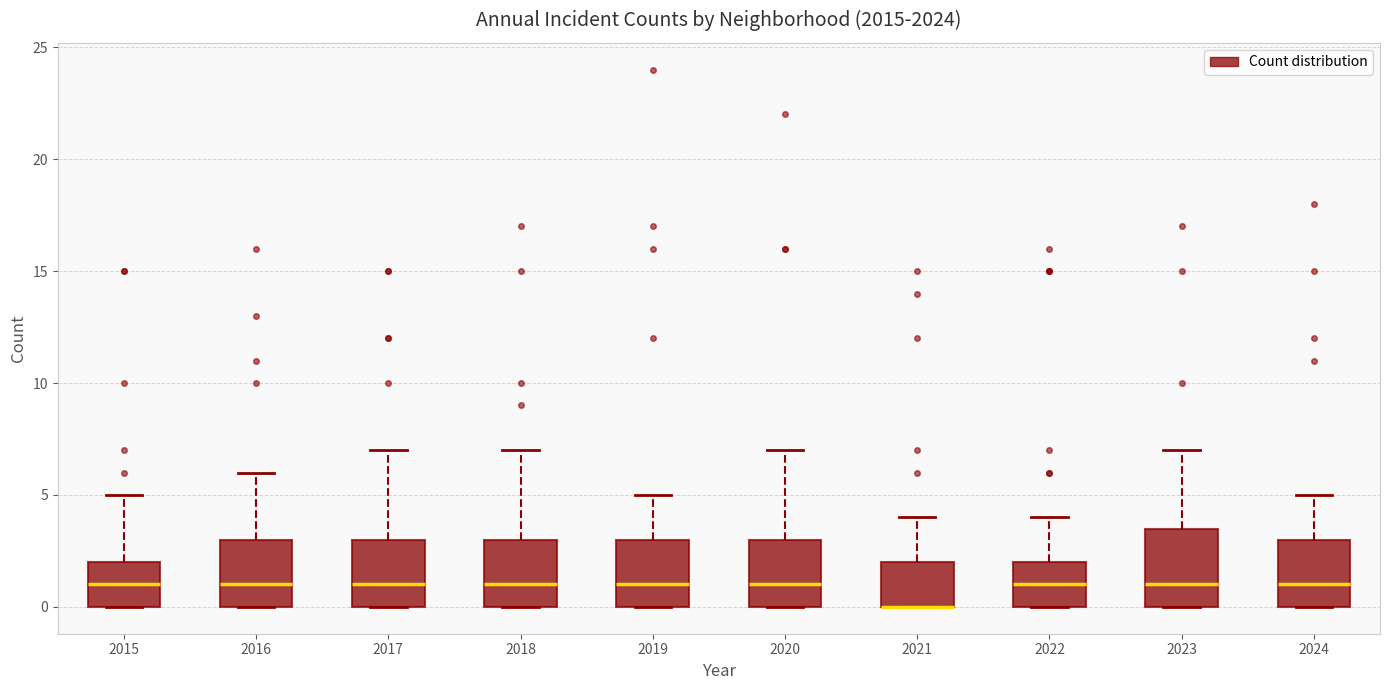

Which box is the tallest, from its lower edge to its upper edge?

2023